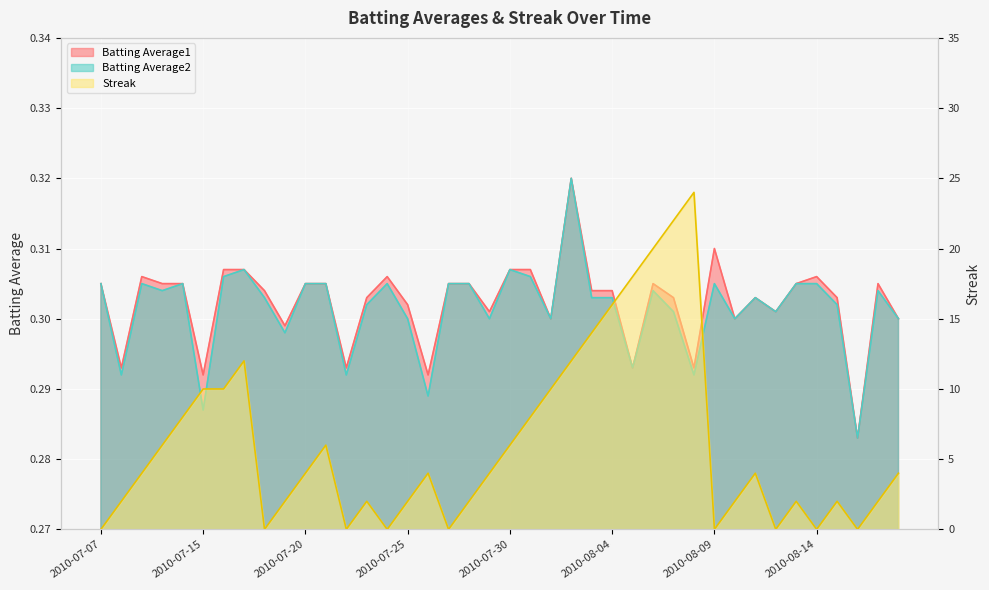

The value of Batting Average1 at 2010-07-23 is 0.3. True or false?

True